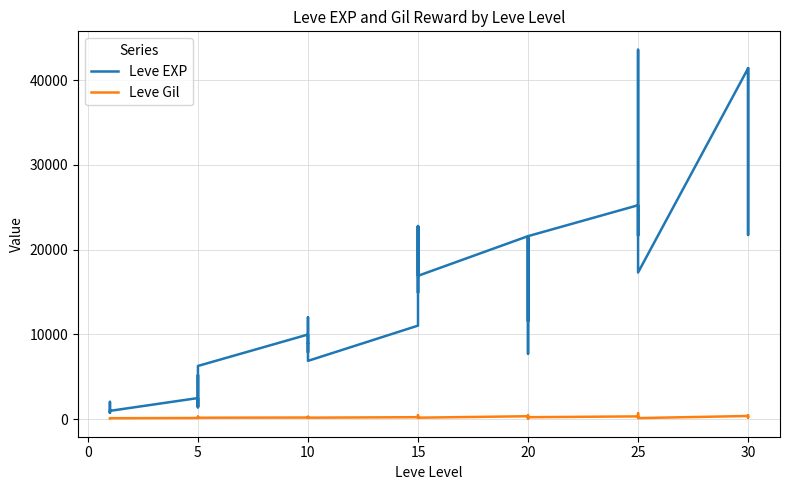

What is the average value of the Leve EXP series?

15131